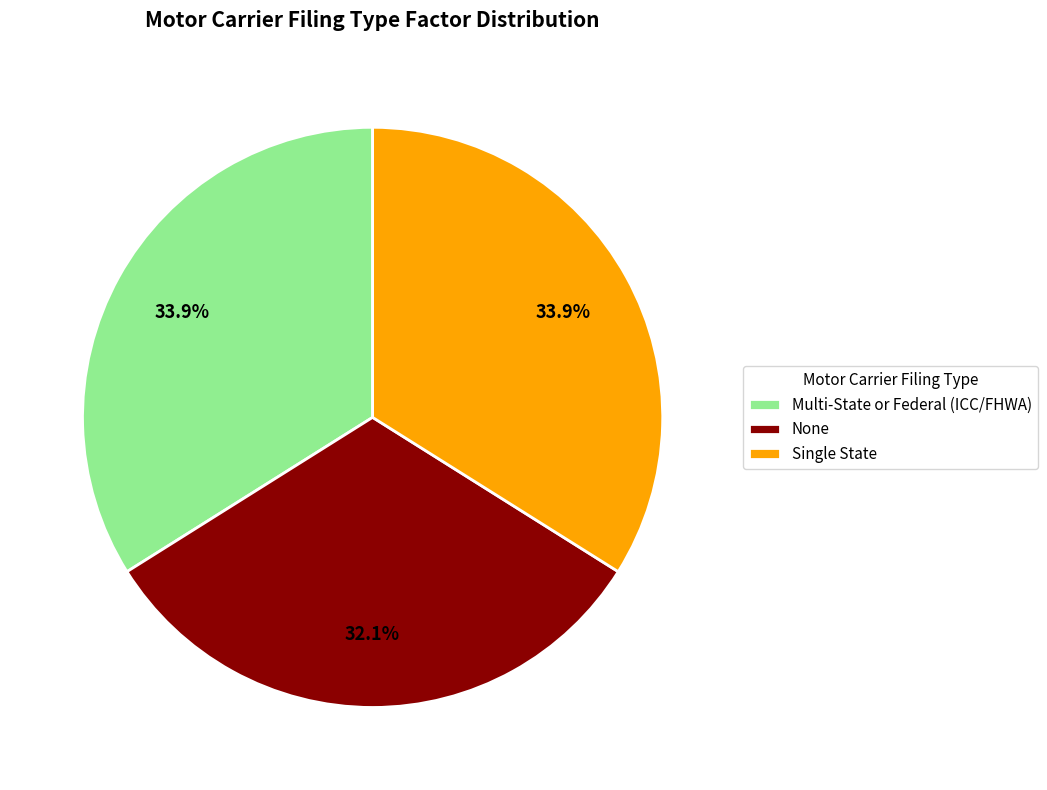

Which category has the smallest portion of the pie?

None